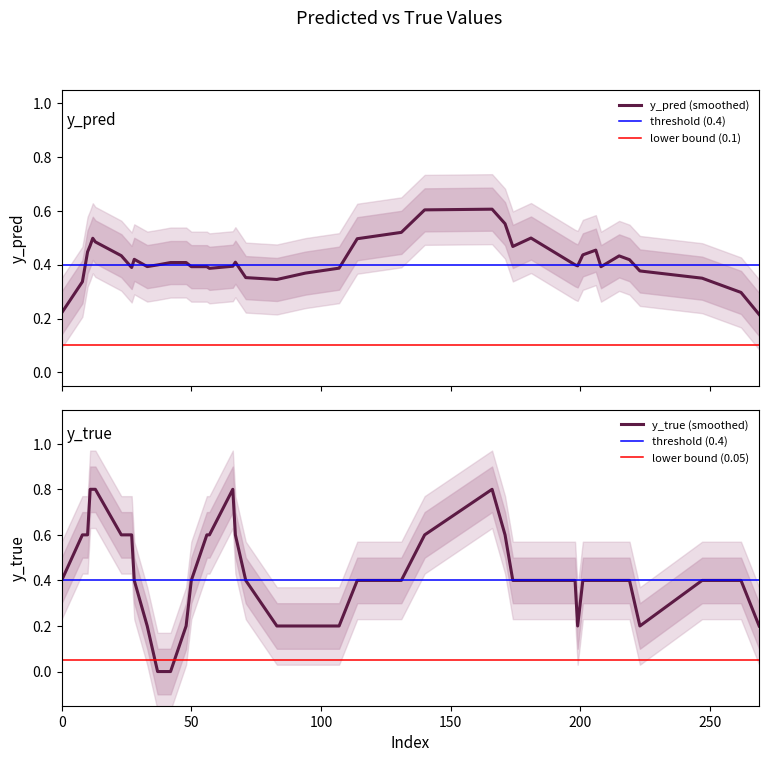

How many interior local peaks does the y_true series have?

3